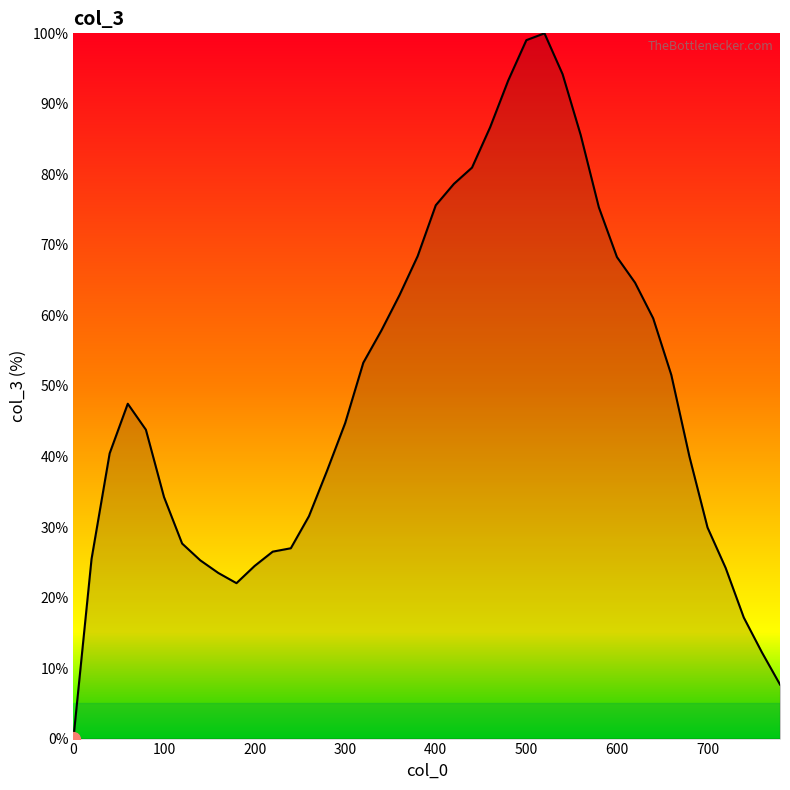

What is the maximum value shown in the chart?

100.0